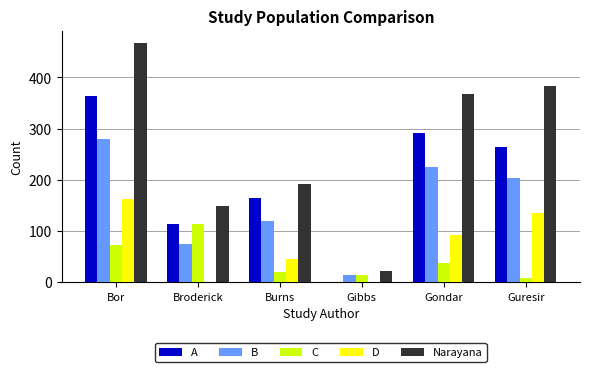

How many groups of bars are there?

6